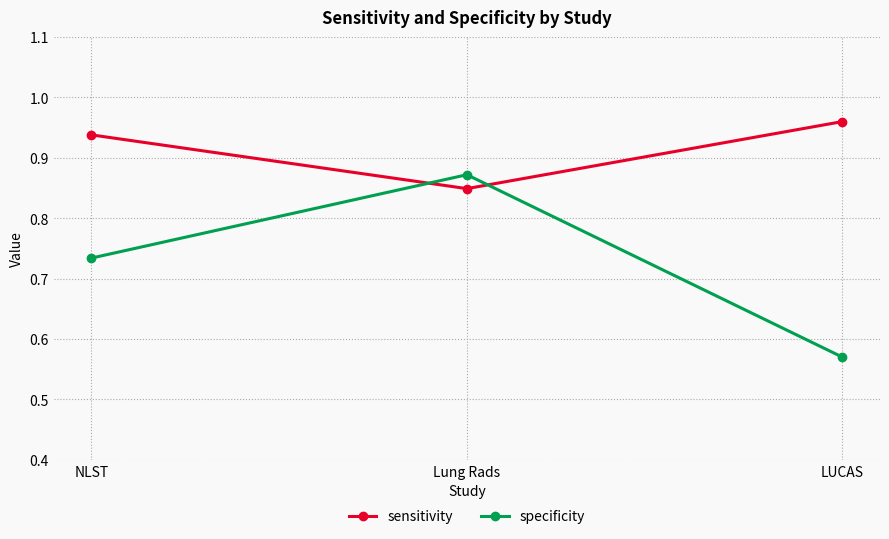

Which series has the largest total across all categories?

sensitivity